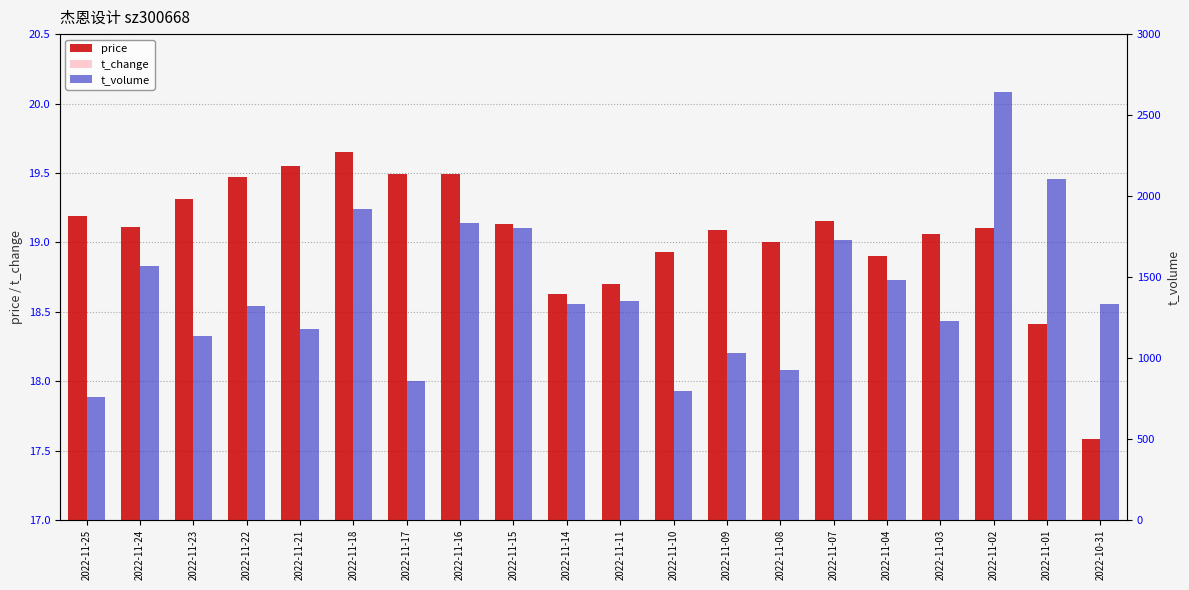

Rank the series by their maximum value, from highest to lowest.

t_volume, price, t_change